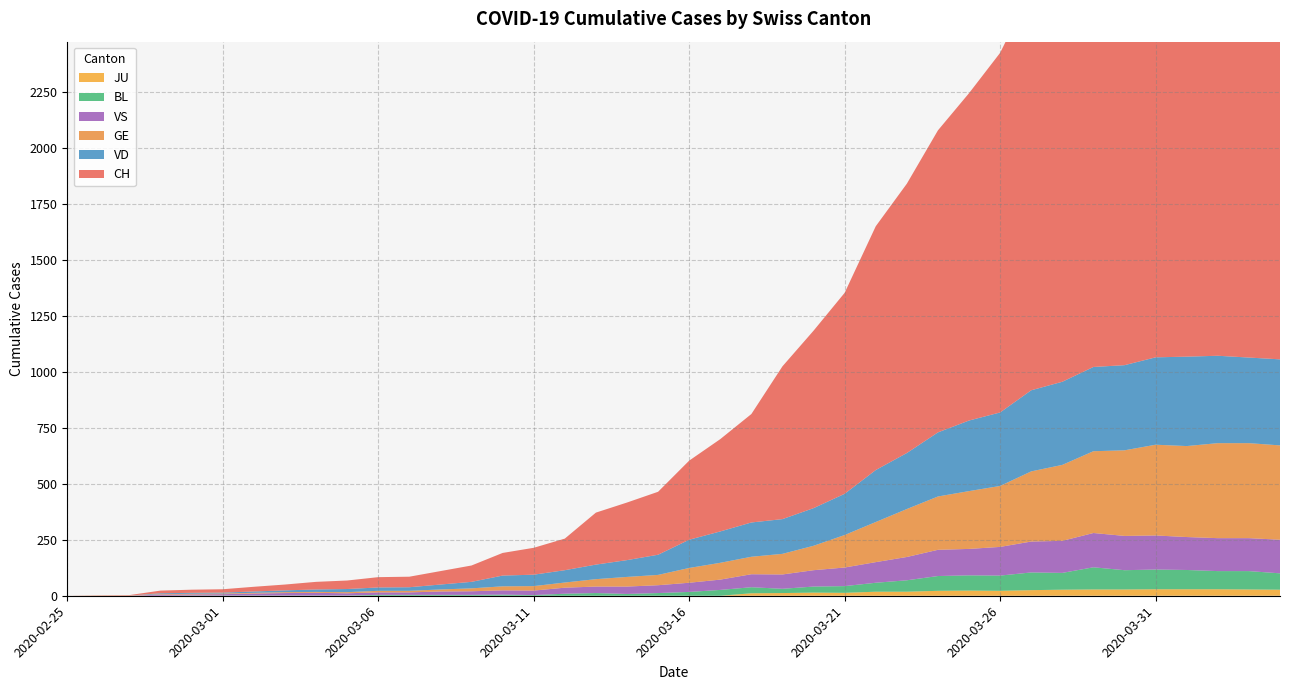

Reading right to left, extract all data points from this chart.

CH: 2335	2346	2355	2291	2210	2182	1987	1869	1787	1605	1461	1348	1202	1088	897	792	682	484	412	353	281	257	232	141	120	101	73	60	47	46	38	34	26	21	15	14	12	2	1	0
GE: 421	424	424	406	405	382	365	339	313	272	258	238	214	179	145	109	92	78	75	66	46	43	33	23	20	18	13	9	7	7	5	4	4	3	3	3	2	1	1	0
JU: 27	28	29	29	29	28	28	27	25	22	23	22	18	18	13	14	12	11	0	0	0	0	0	0	0	0	0	0	0	0	0	0	0	0	0	0	0	0	0	0
VS: 150	147	147	147	152	153	153	143	138	128	118	117	104	92	83	73	64	58	46	41	35	33	29	27	20	19	16	15	11	11	10	12	11	9	6	5	5	0	0	0
VD: 384	382	390	399	390	380	376	371	362	328	315	286	250	232	184	168	155	153	140	126	90	75	65	55	51	48	29	22	16	15	14	11	8	6	4	4	4	0	0	0
BL: 73	82	81	86	88	86	99	75	79	68	68	66	51	40	30	27	19	27	26	17	12	8	12	9	3	5	4	4	4	4	1	1	1	1	1	1	0	0	0	0